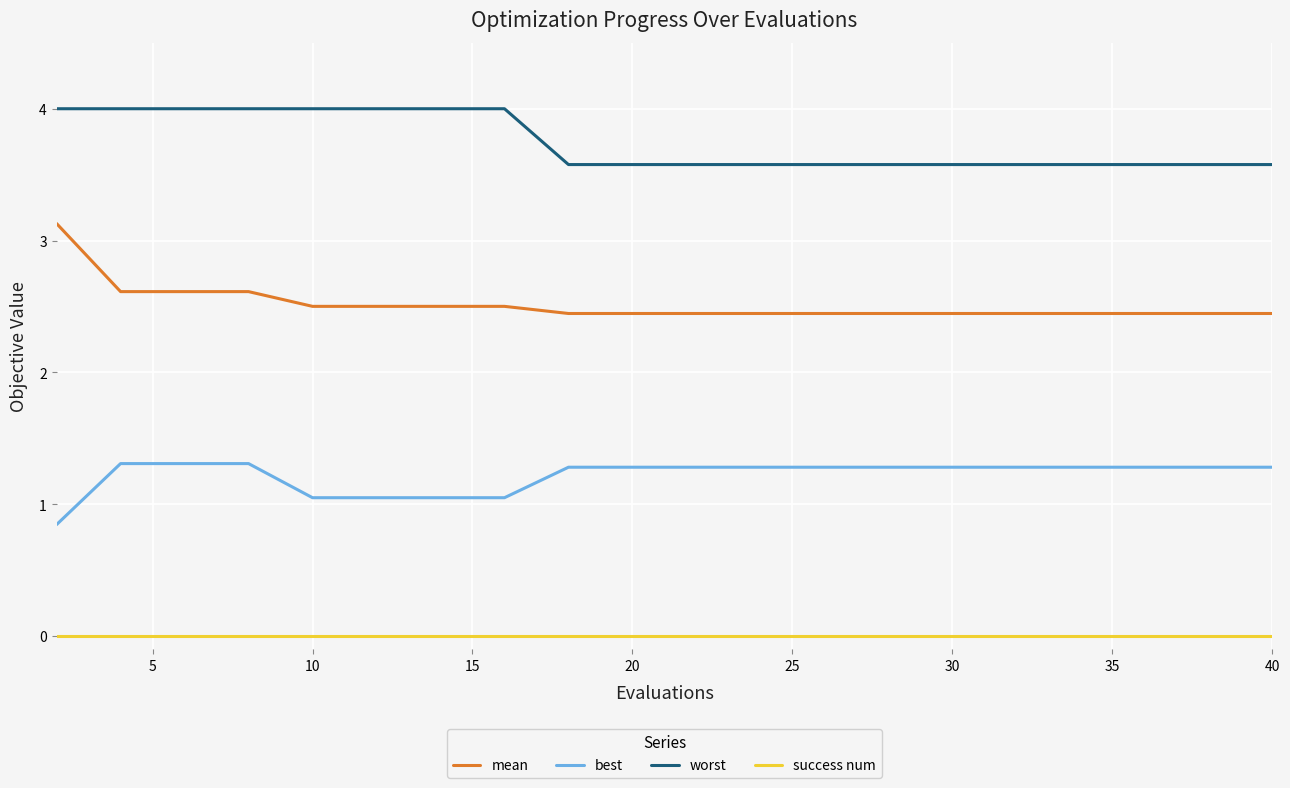

Which series has the largest range (max minus min)?

mean